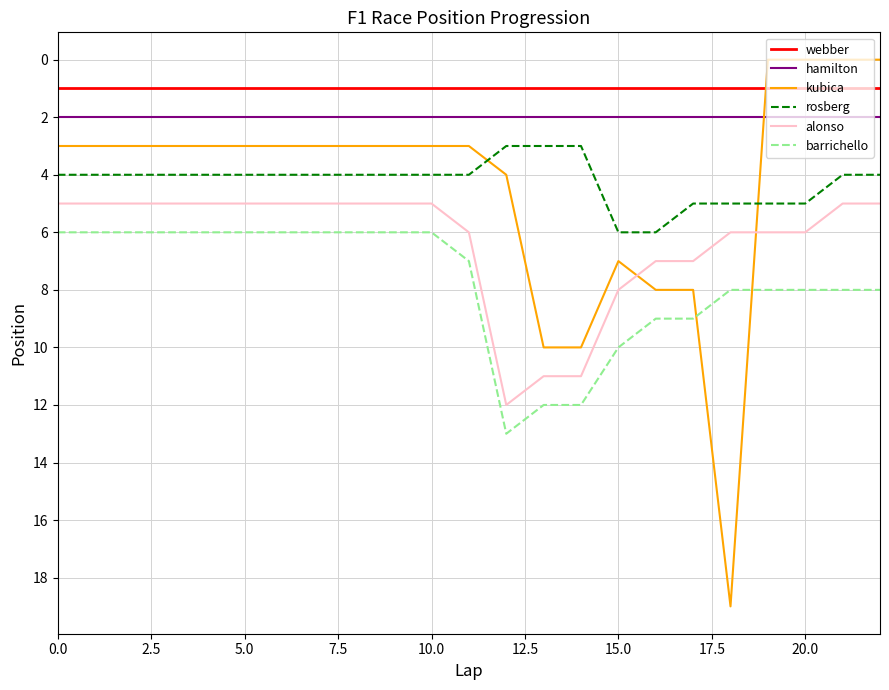

List the series in order of their peak value, highest first.

kubica, barrichello, alonso, rosberg, hamilton, webber